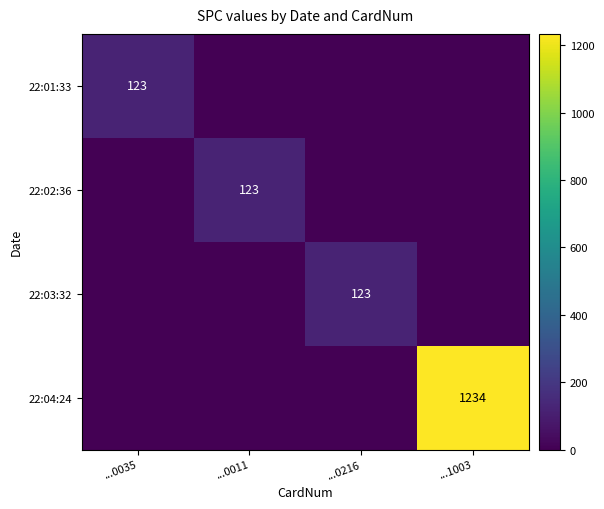

True or false: 22:01:33 has a value of 78 at ...0035.

False